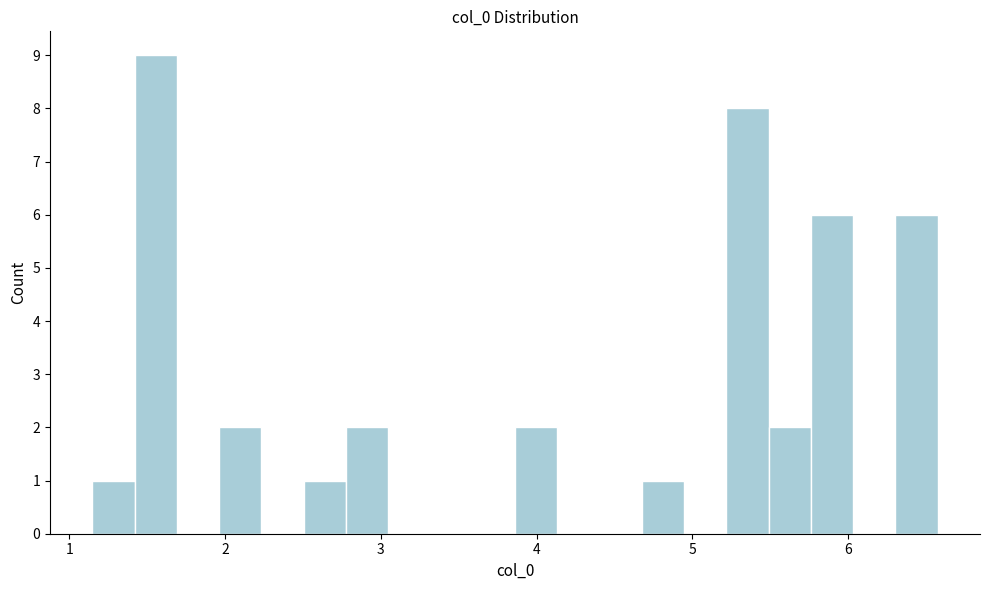

Read against the x-axis, roughly where is the centre of the tallest bar?

1.6